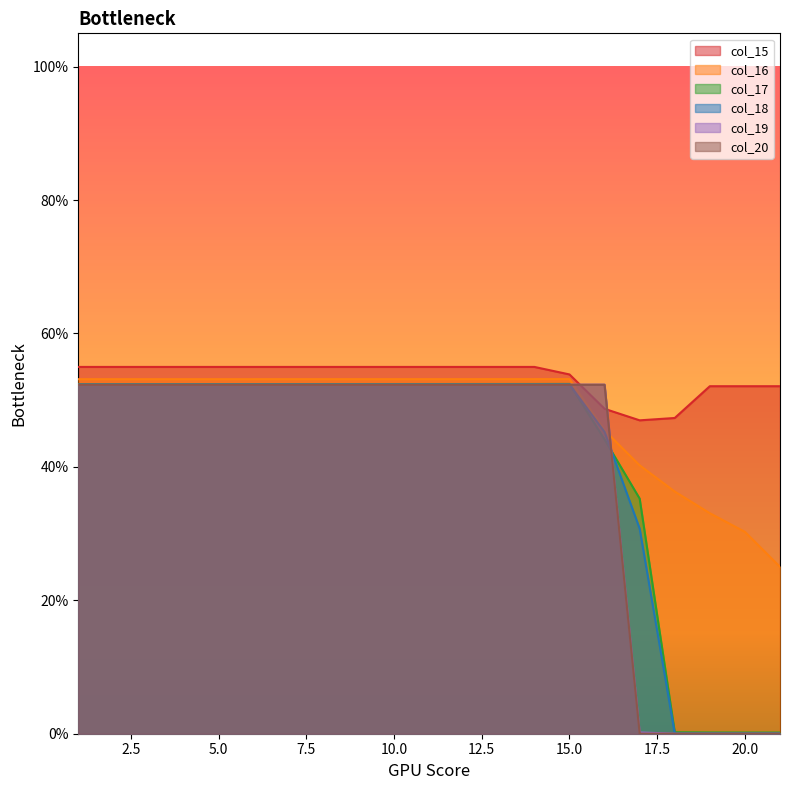

What is the total value across all series at 0.9994142895979613?

3.2